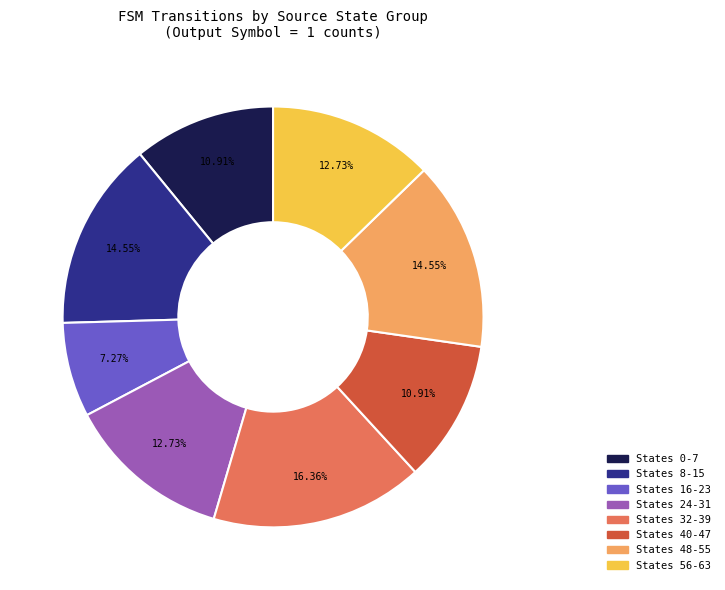

Is there a majority slice in this chart?

No